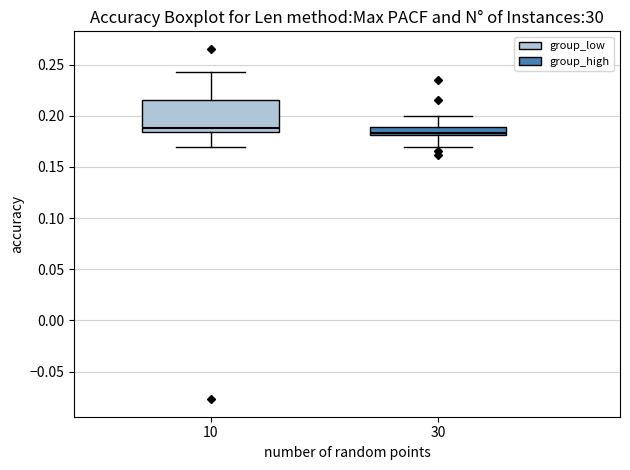

Reading left to right, read every box against the y-axis: the position of its median line, the range the box covers, and the ends of its whiskers. The values are not printed on the chart, so give them approximately, as read against the axis.

10: median 0.190, box 0.185 to 0.215, whiskers 0.170 to 0.240
30: median 0.185, box 0.180 to 0.190, whiskers 0.170 to 0.200